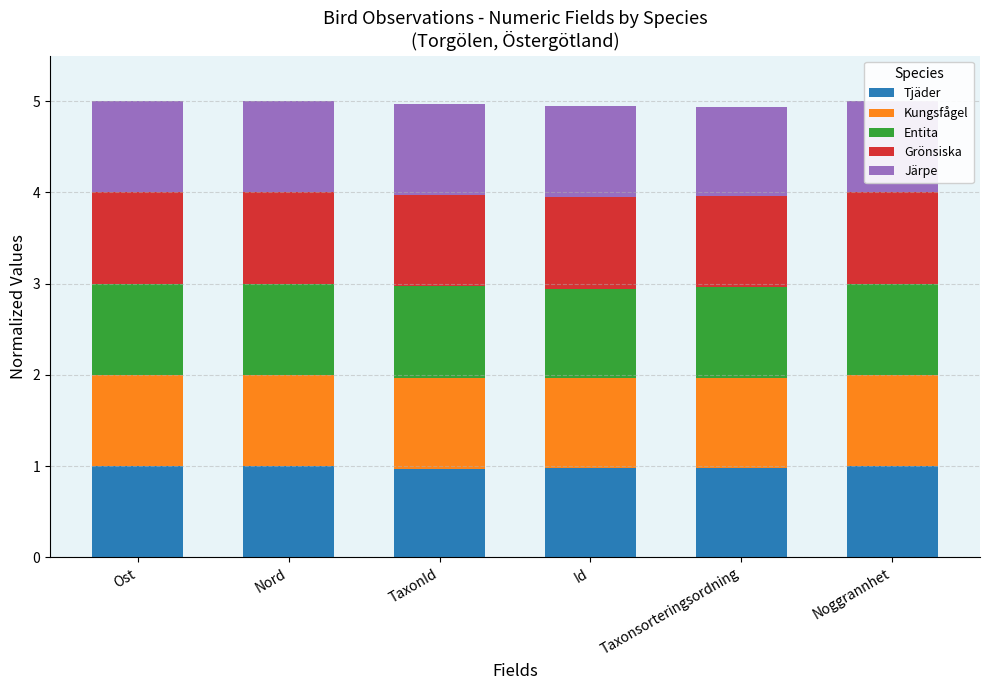

How many groups of bars are there?

6